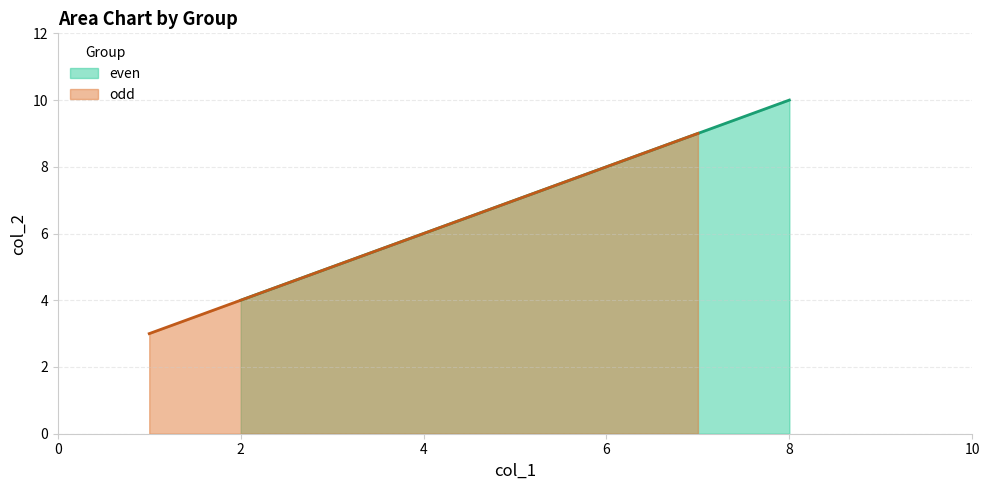

Rank the categories by even value from highest to lowest.

8, 6, 4, 2